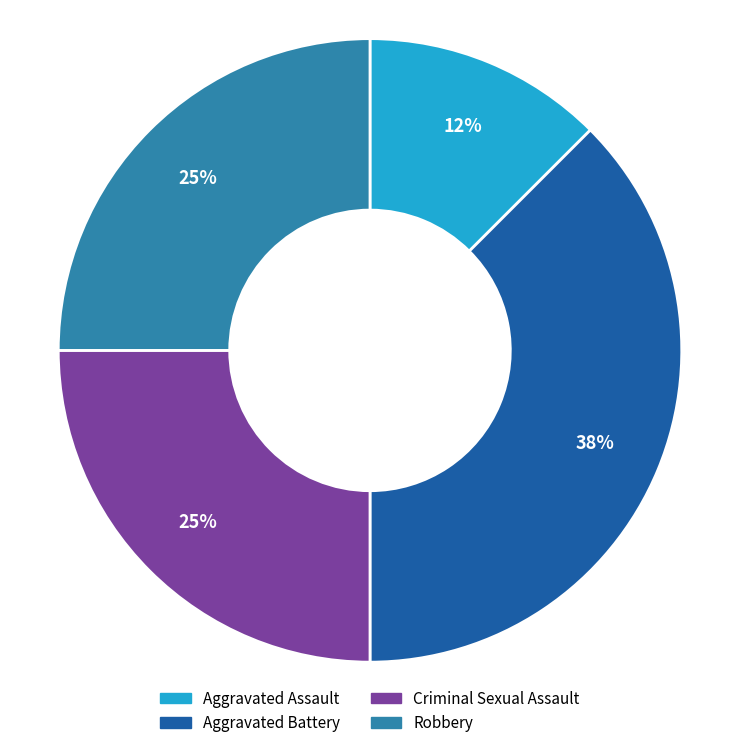

How many slices are in this pie chart?

4